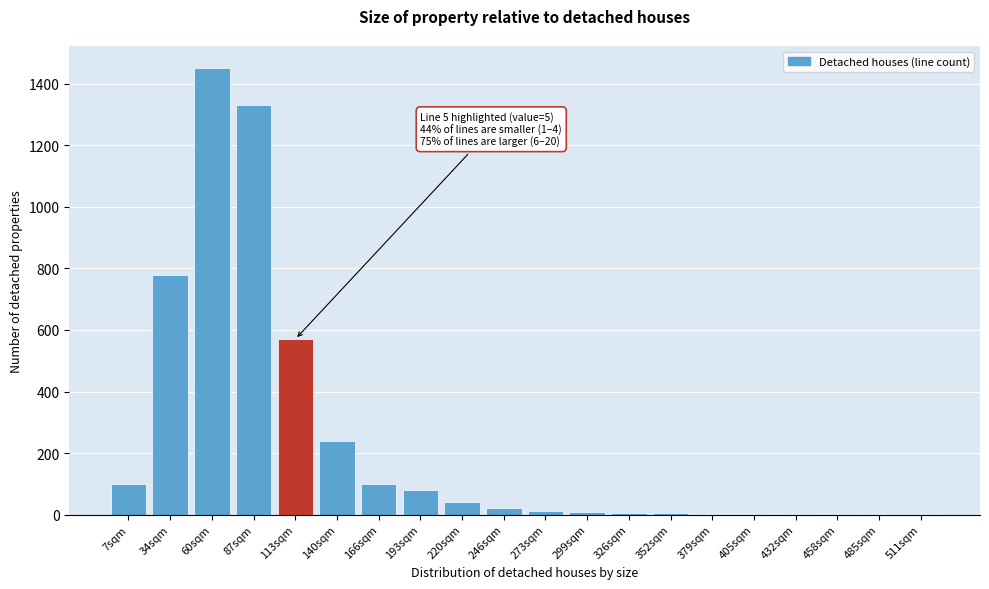

What is the sum of all values?

4747